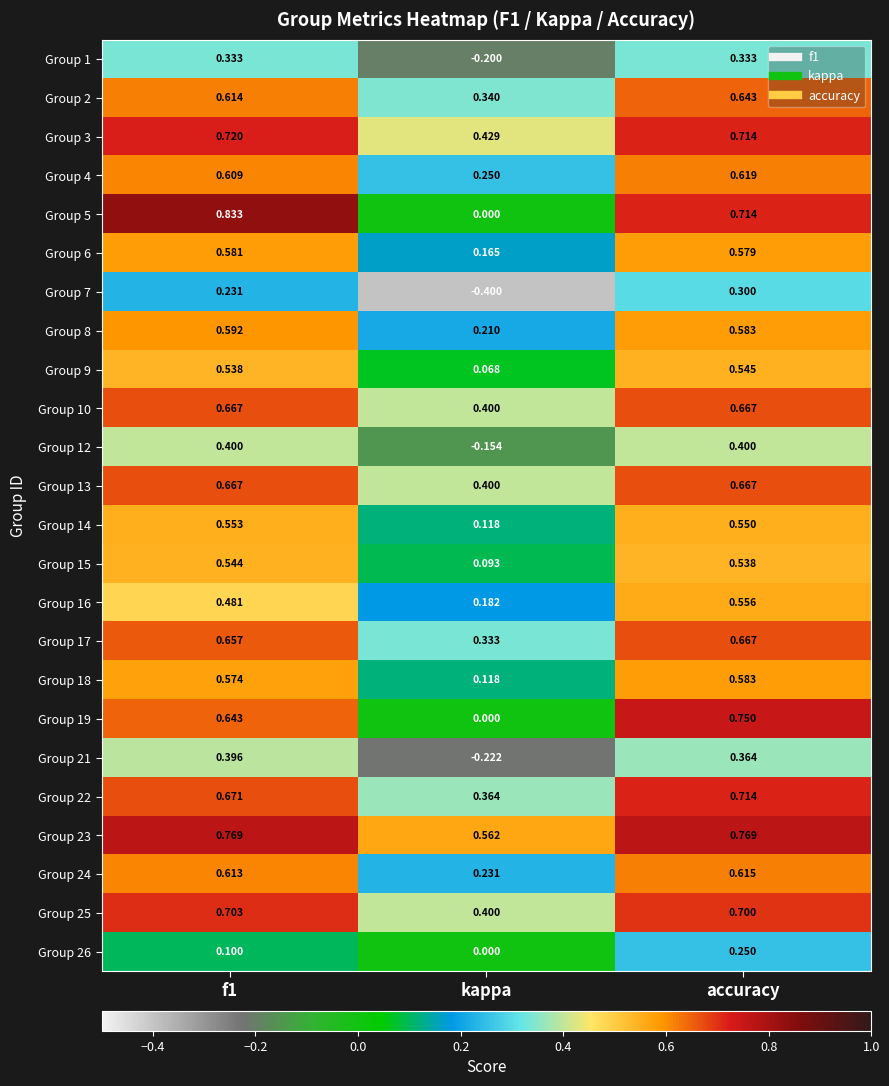

Which series has the largest range (max minus min)?

Group 5